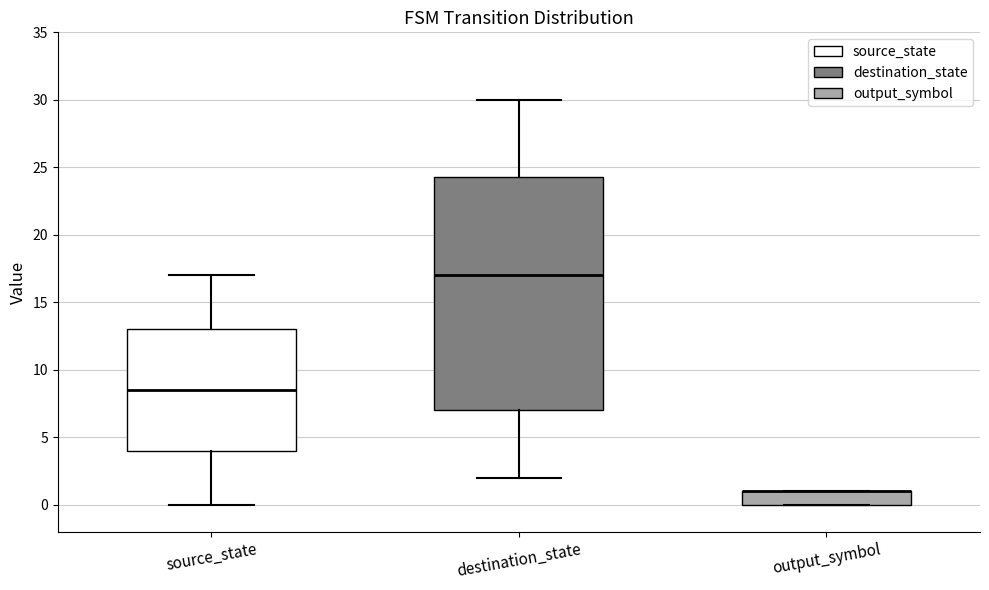

Comparing the boxes themselves (not the whiskers), which one is the tallest?

destination_state